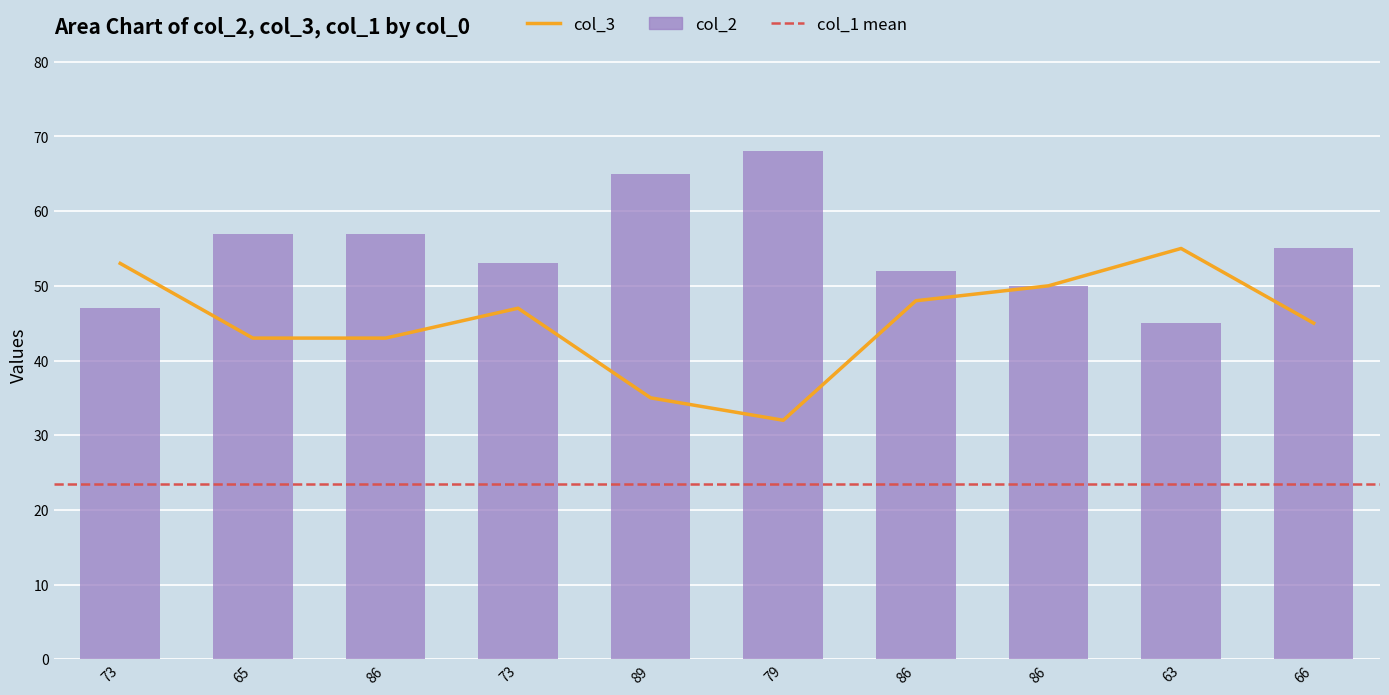

Are the bars horizontal?

No